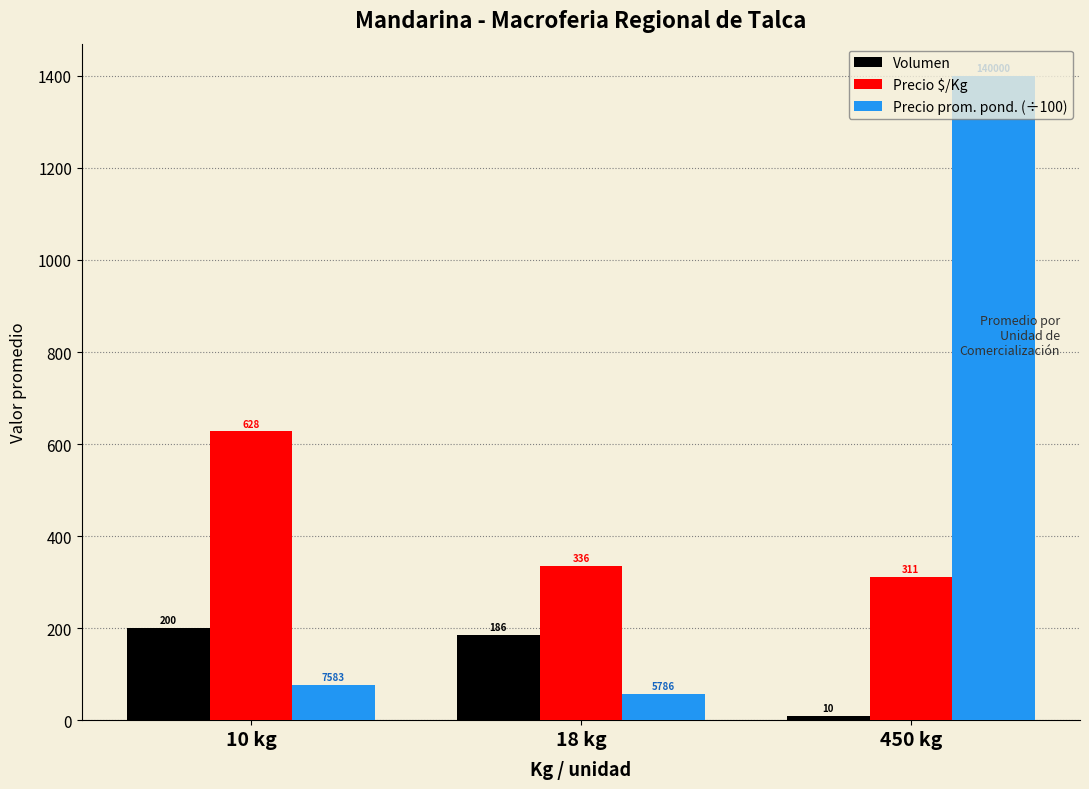

What is the difference between the Volumen values at 450 kg and 10 kg?

190.0